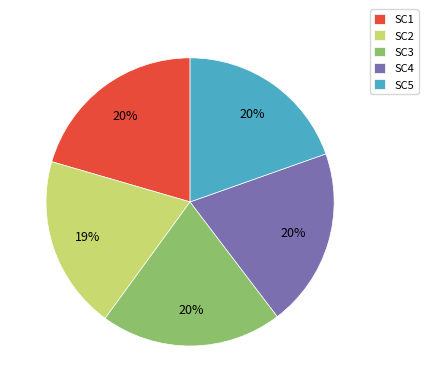

To the nearest percent, what is the combined percentage of SC5 and SC2?

39%